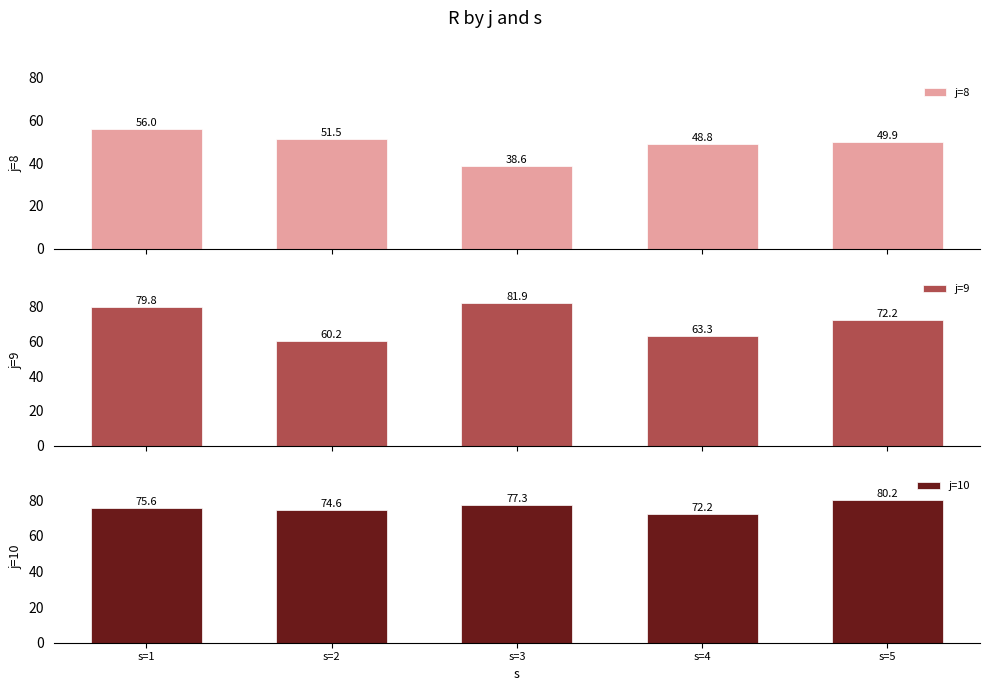

How many bars are there in total?

15